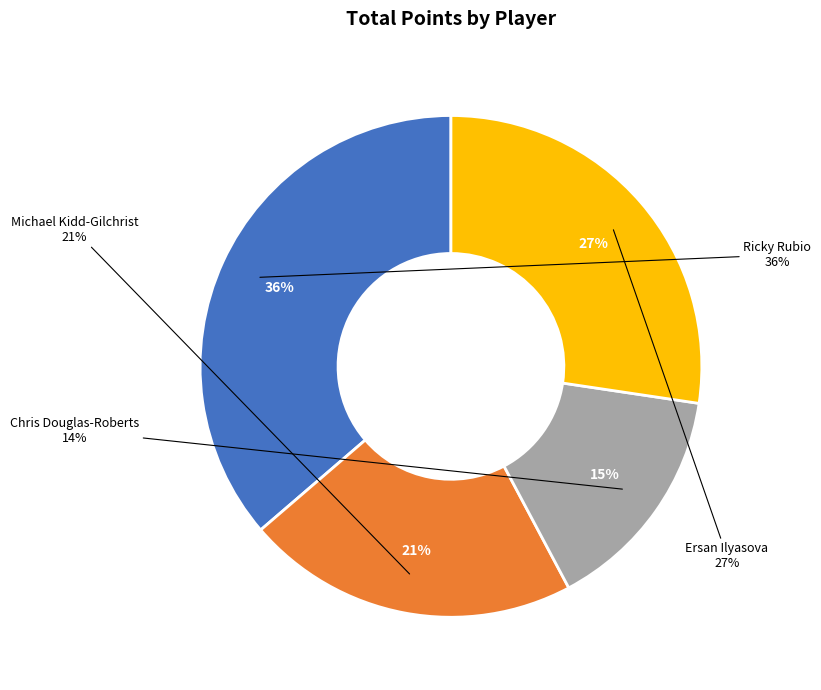

Does Ricky Rubio represent more than half of the total?

No